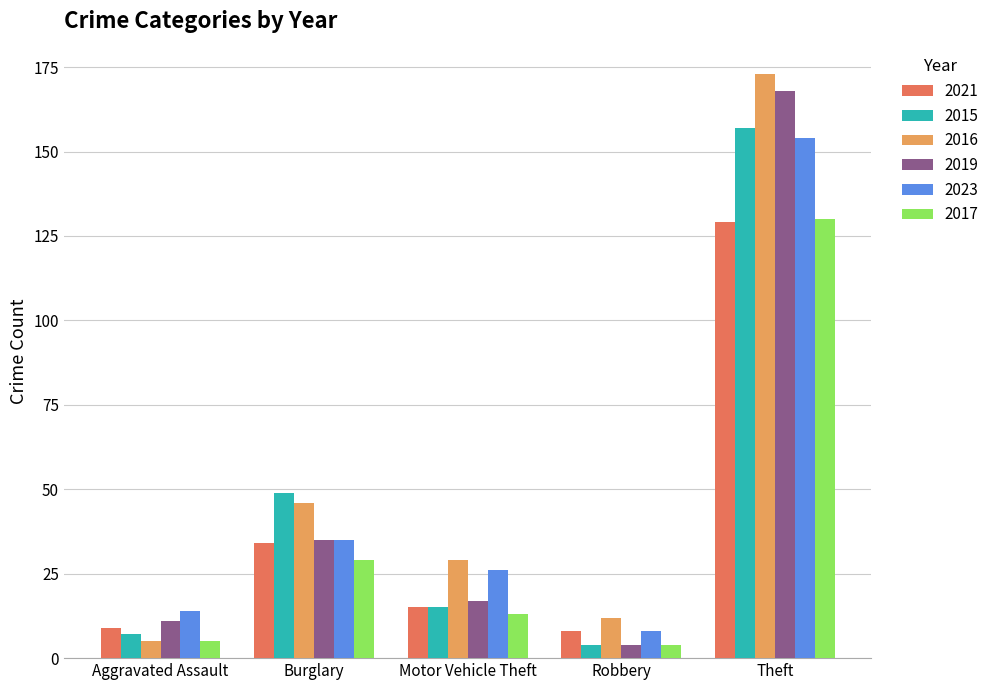

What is the average value of the 2017 series?

36